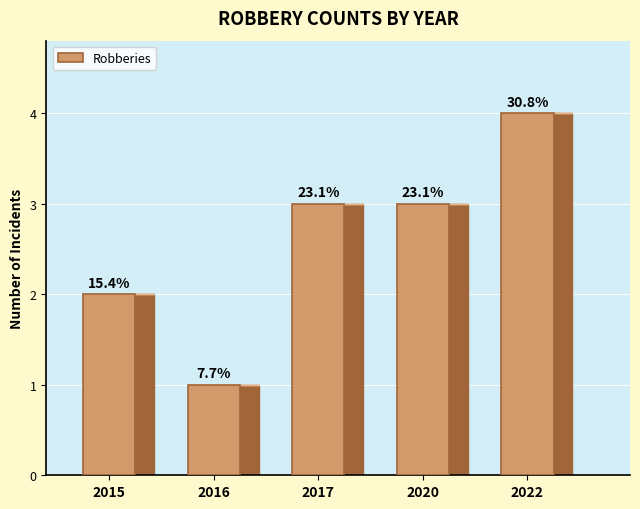

How many bars are there in total?

5